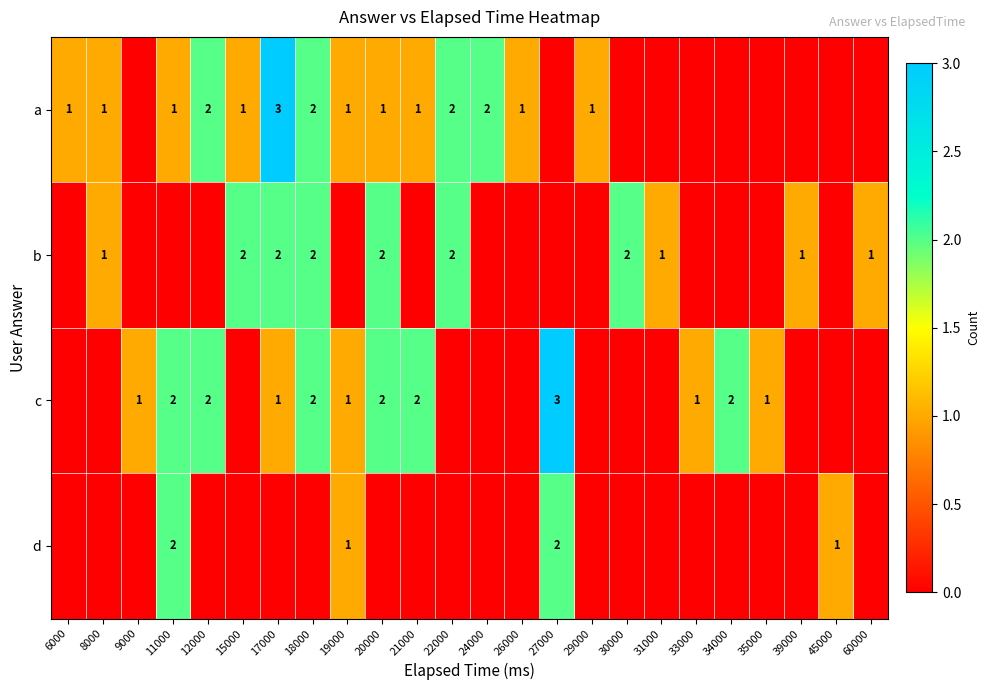

What is the sum of the a values at 29000 and 24000?

3